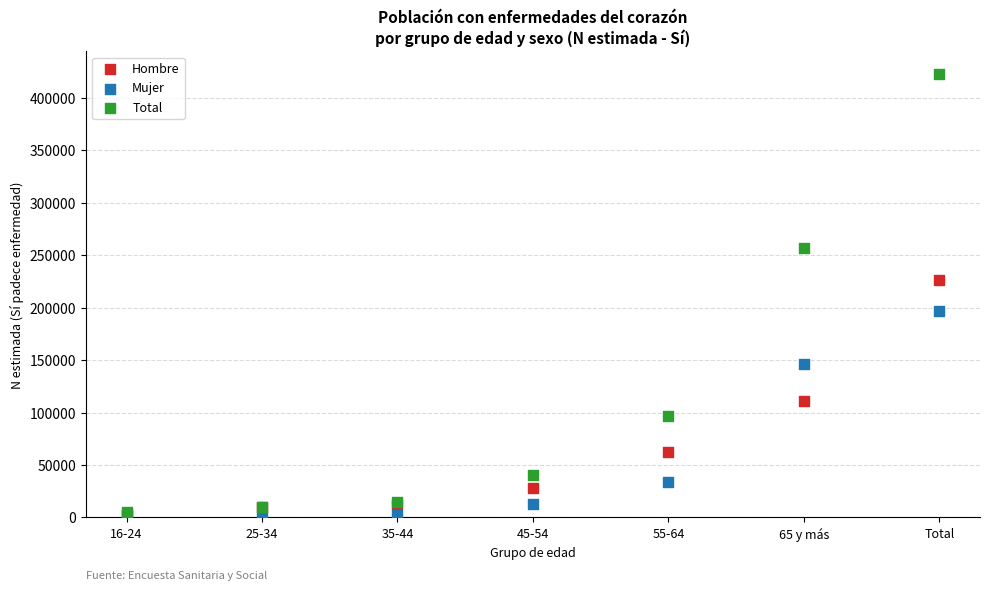

Which series reaches the maximum Y coordinate?

Total